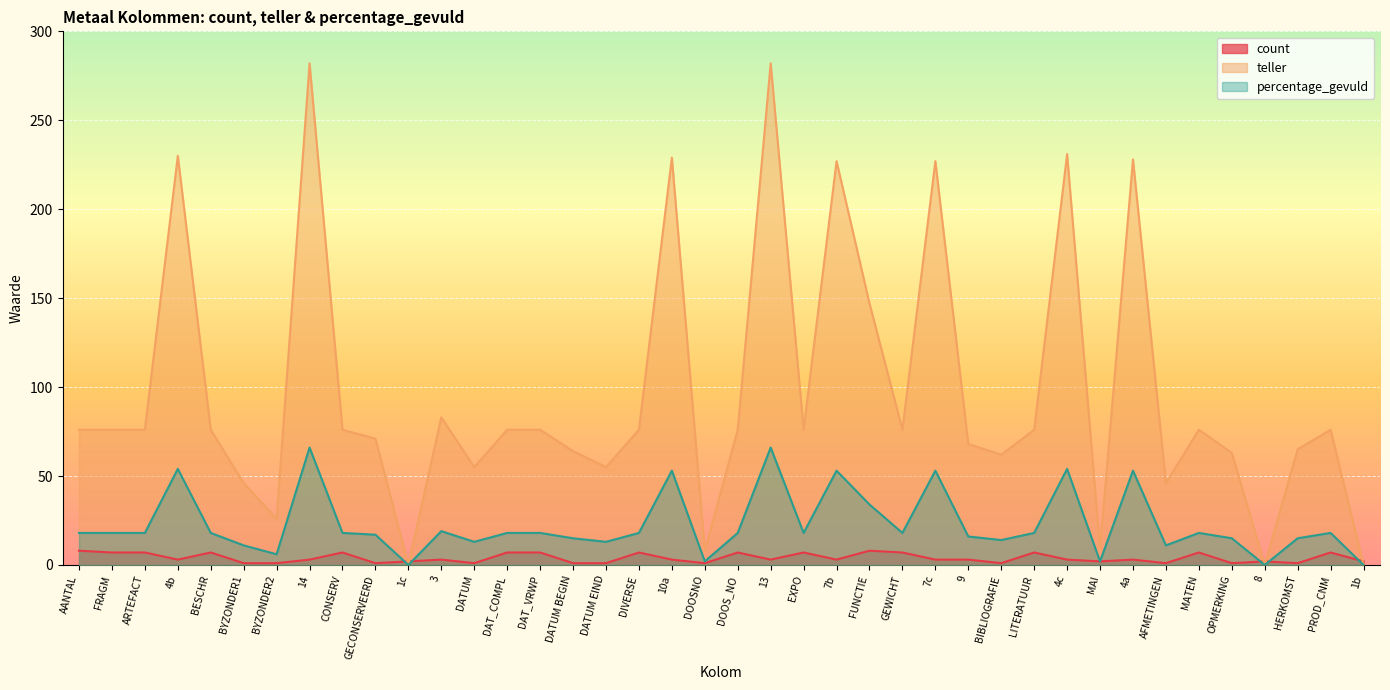

At FRAGM, list the series in order from smallest to largest.

count, percentage_gevuld, teller